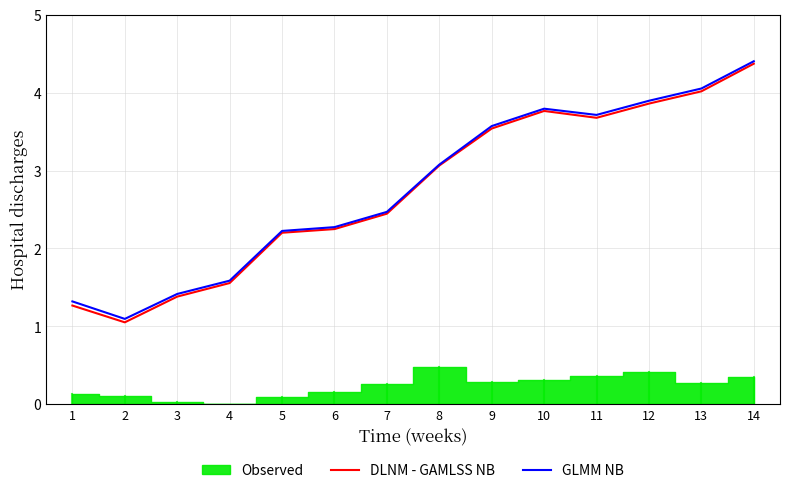

The DLNM - GAMLSS NB series shows 3.3 at 6. True or false?

False